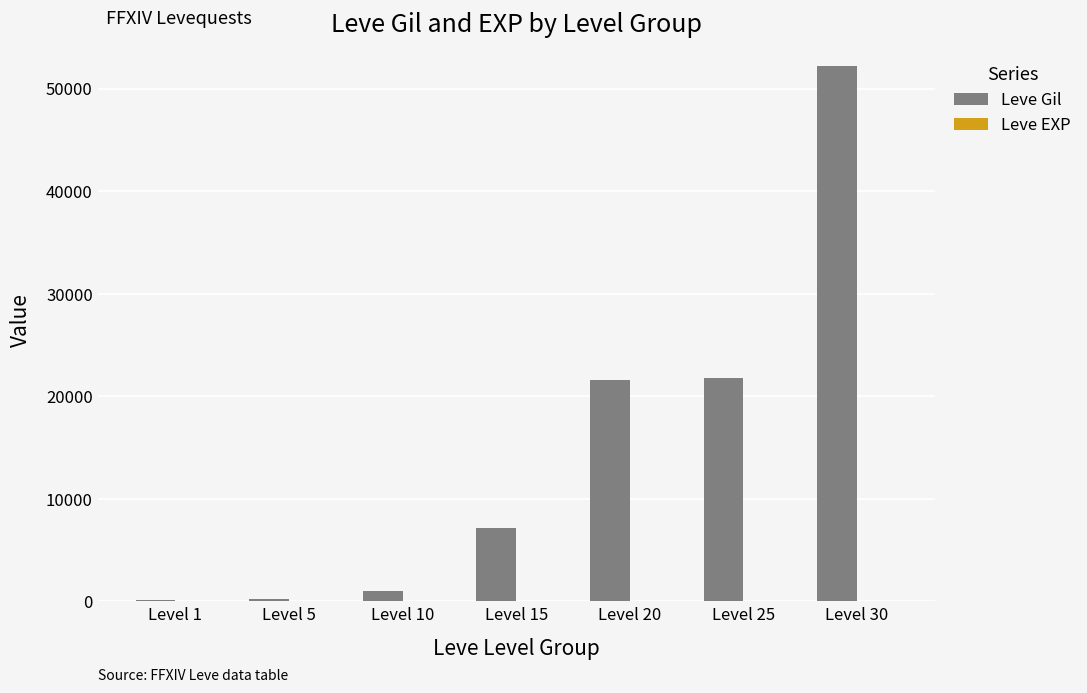

Between Level 1 and Level 30, which series saw the biggest shift?

Leve Gil